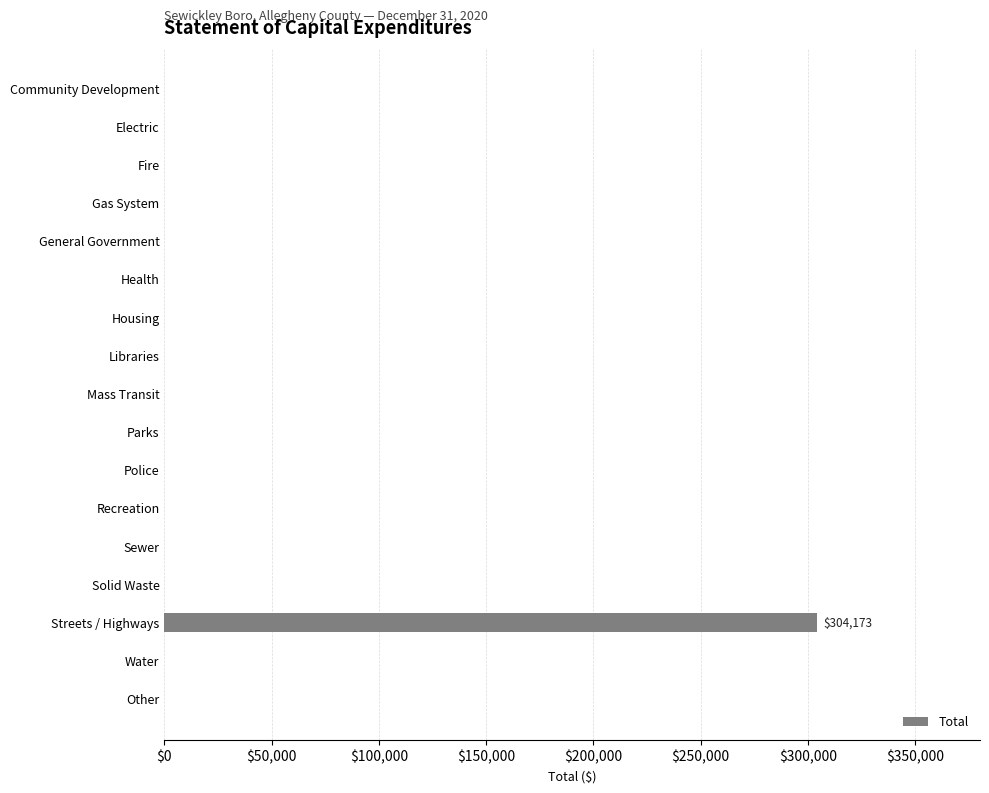

At which category does the chart reach its peak across all series?

Streets / Highways